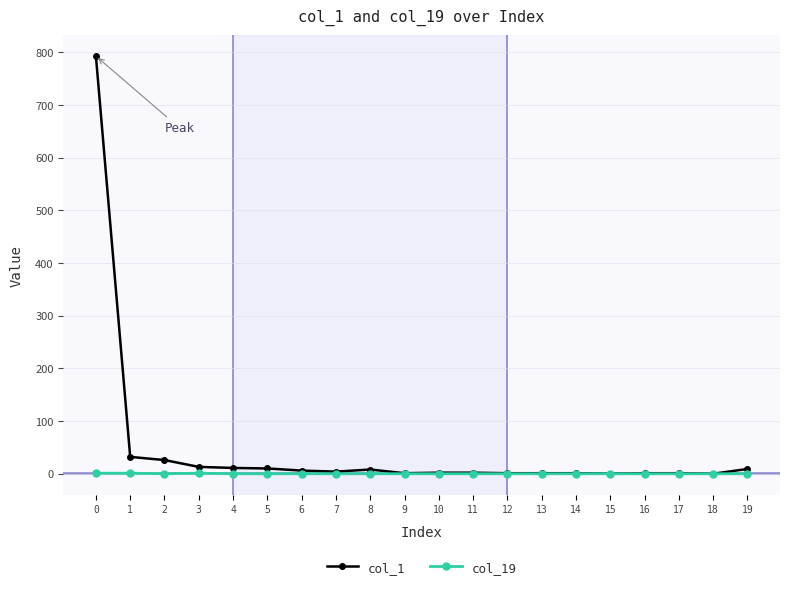

What is the difference between the second highest and minimum values in the col_1 series?

32